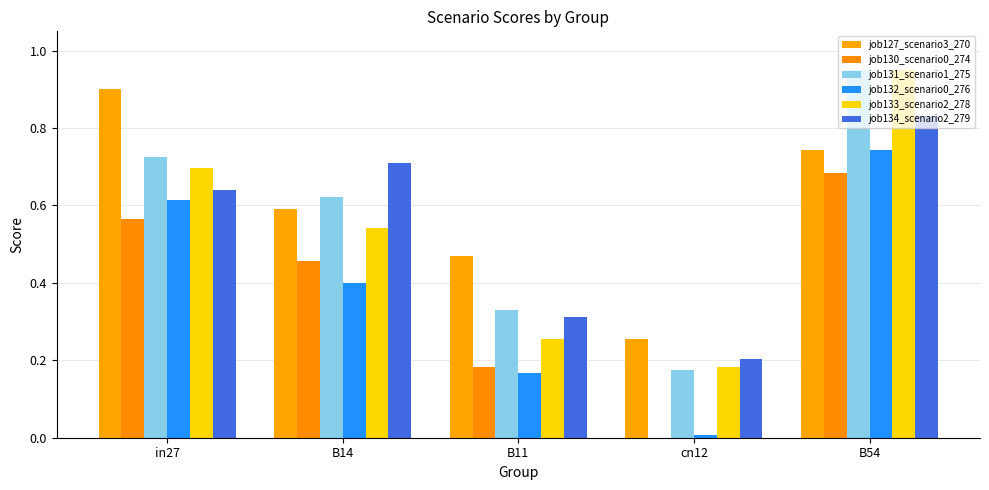

Are the bars grouped side by side (vs. stacked)?

Yes